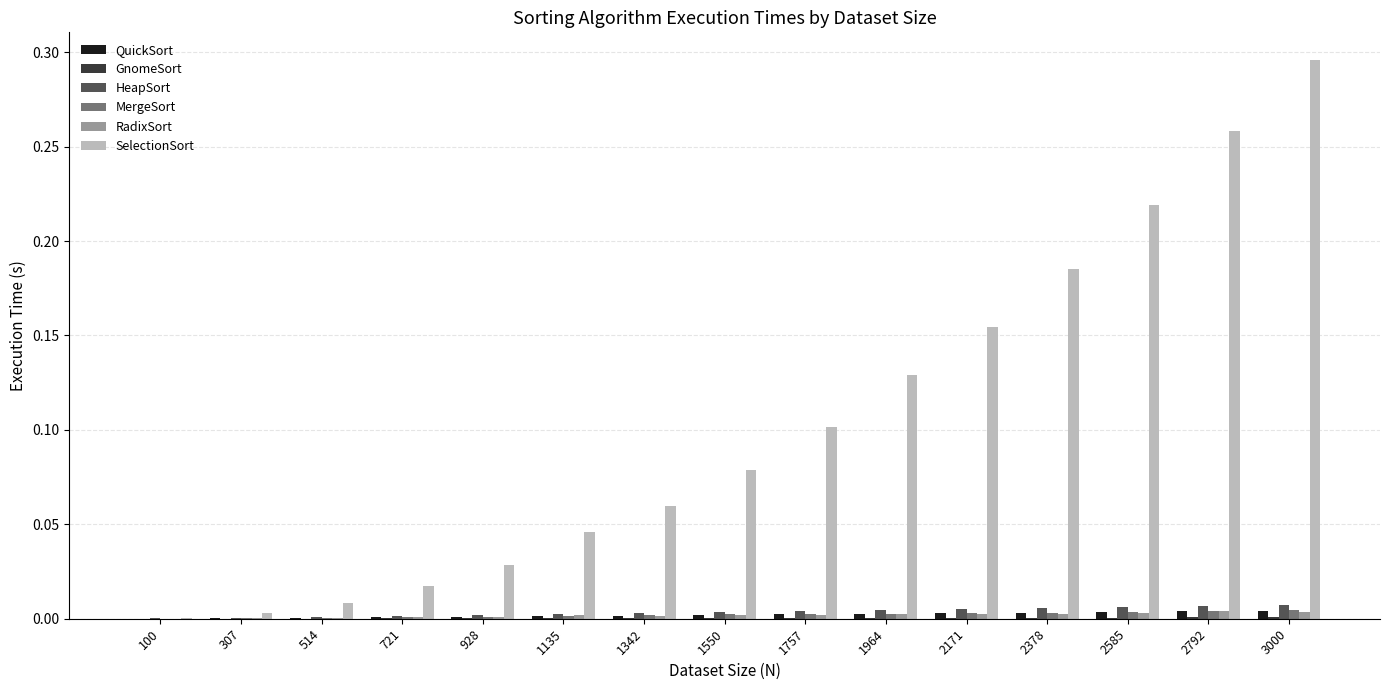

How many data points does each series have?

15